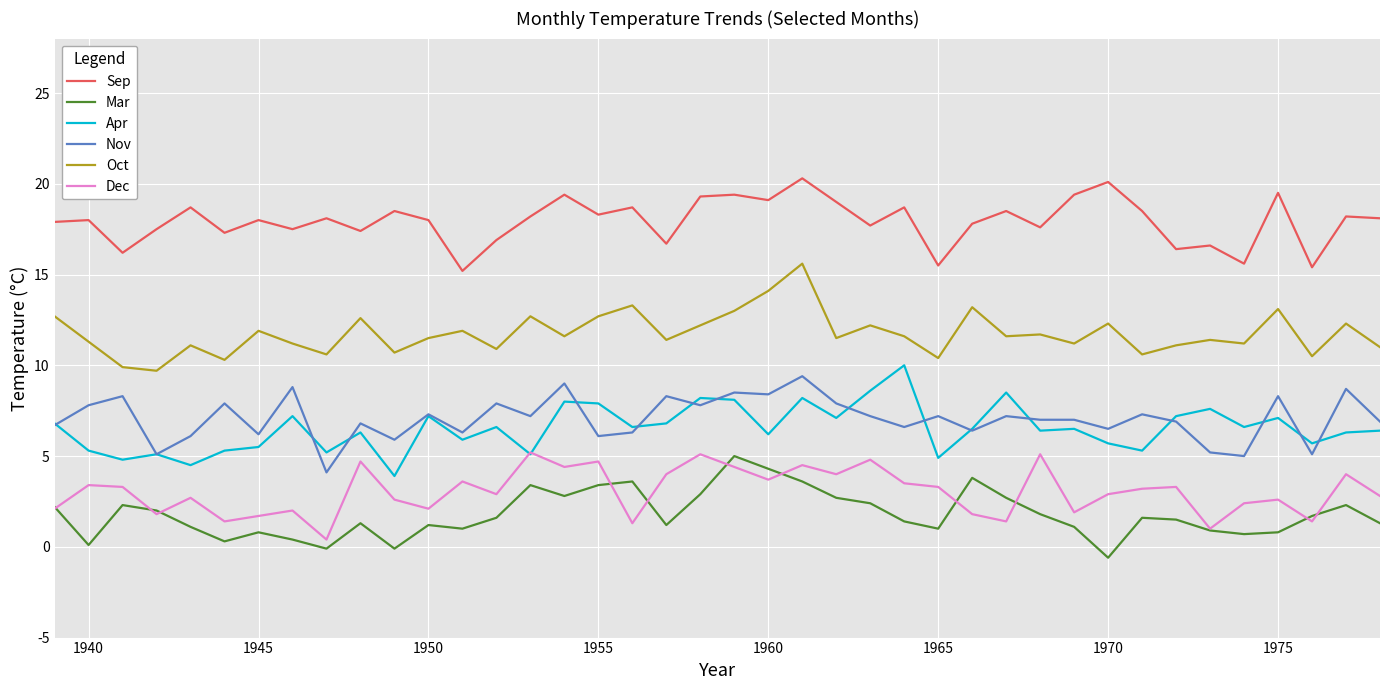

True or false: Mar and Oct cross at least once.

False